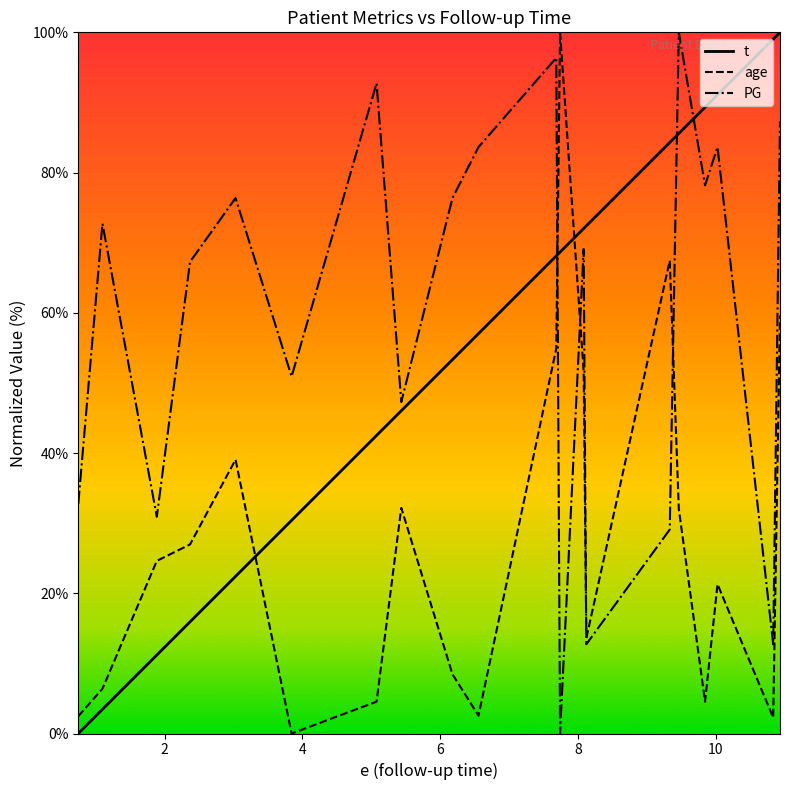

What is the greatest value displayed?

100.0